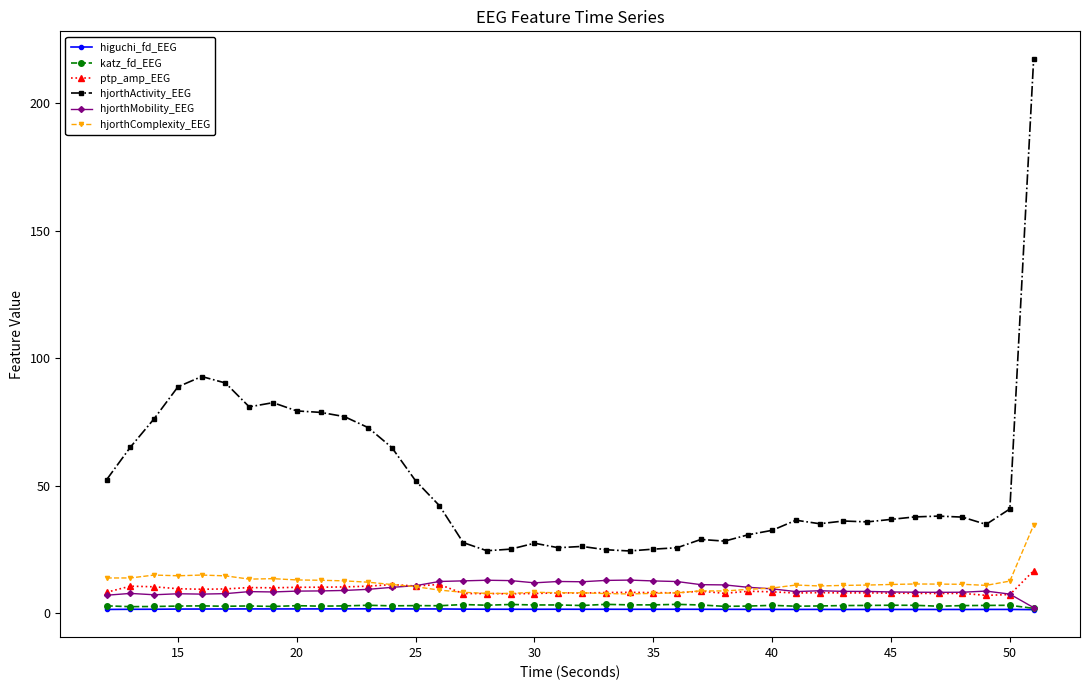

What is the value of the hjorthComplexity_EEG point at the 3rd from the left?

15.0